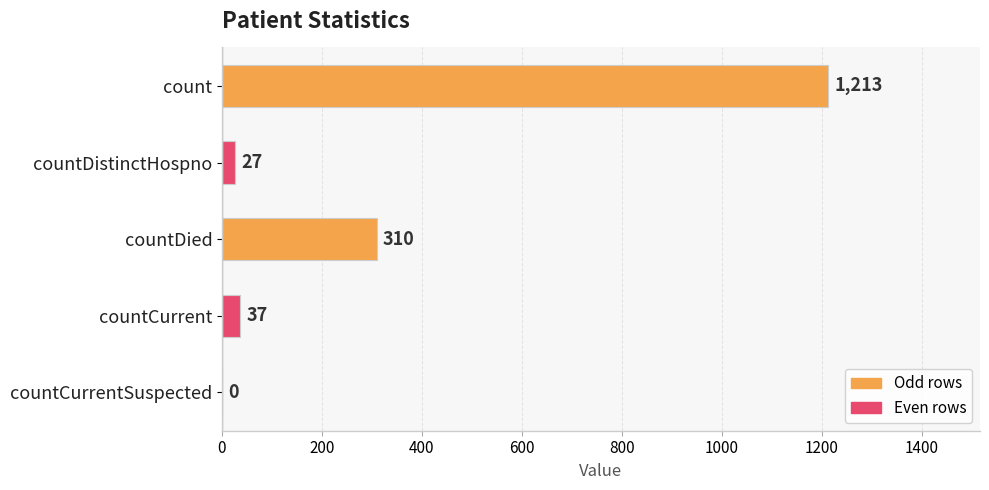

What is the maximum value shown in the chart?

1213